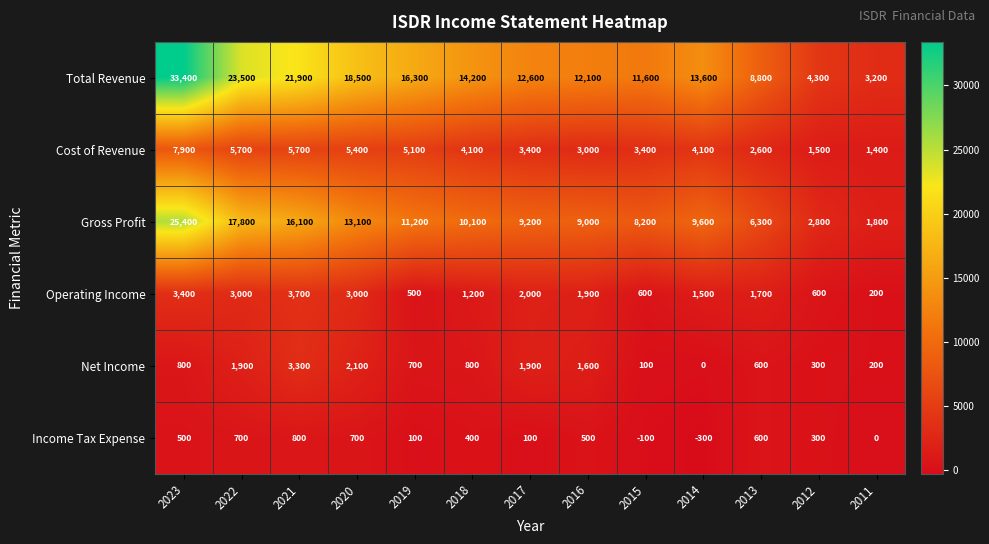

What is the spread (max minus min) of values at 2017?

12500